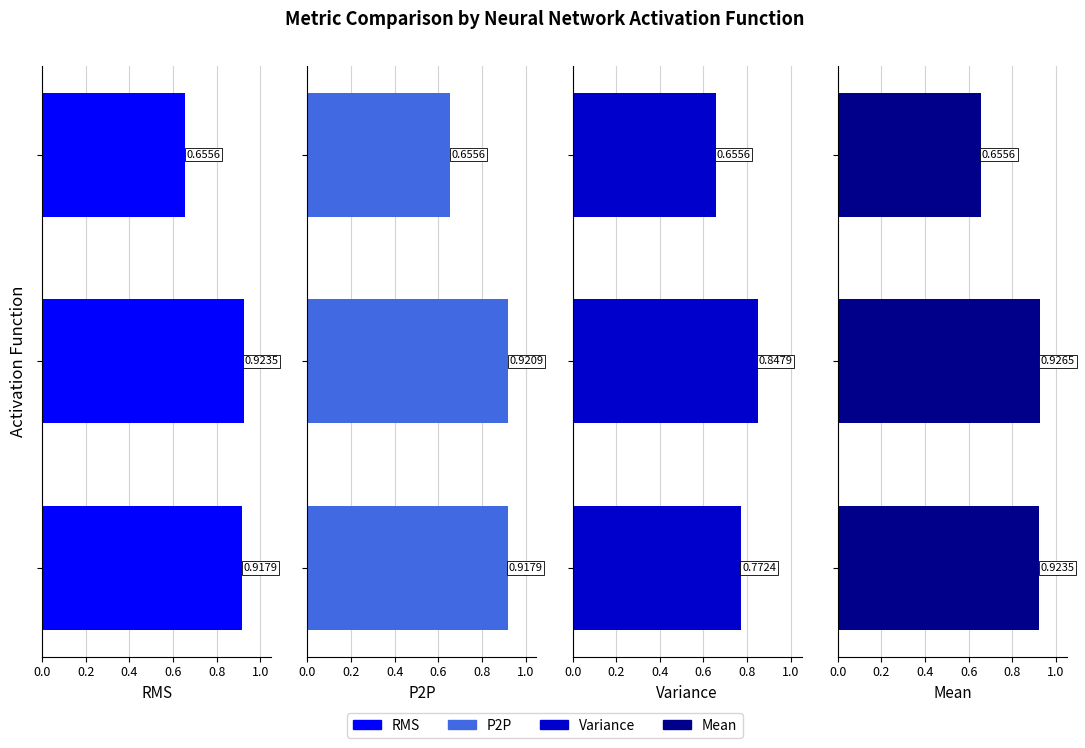

Count the Variance values in the range 0 to 1.

3